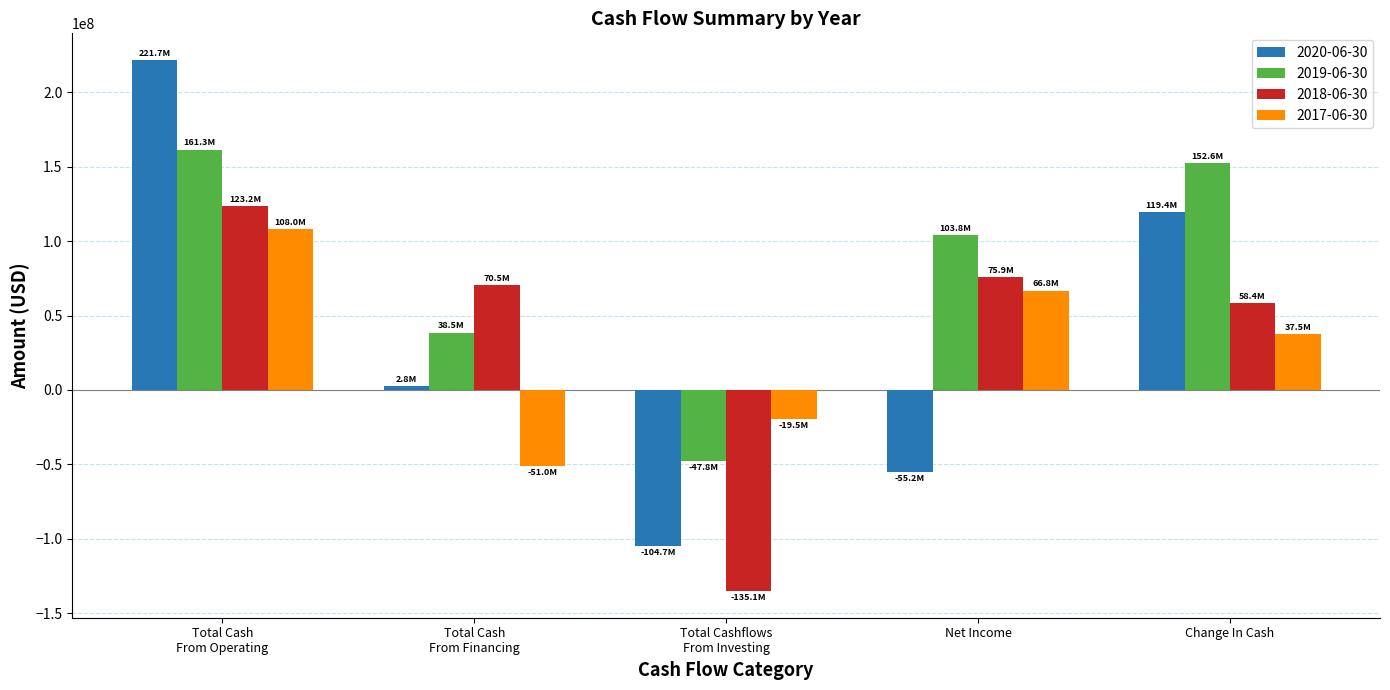

What position from the left is Net Income?

4